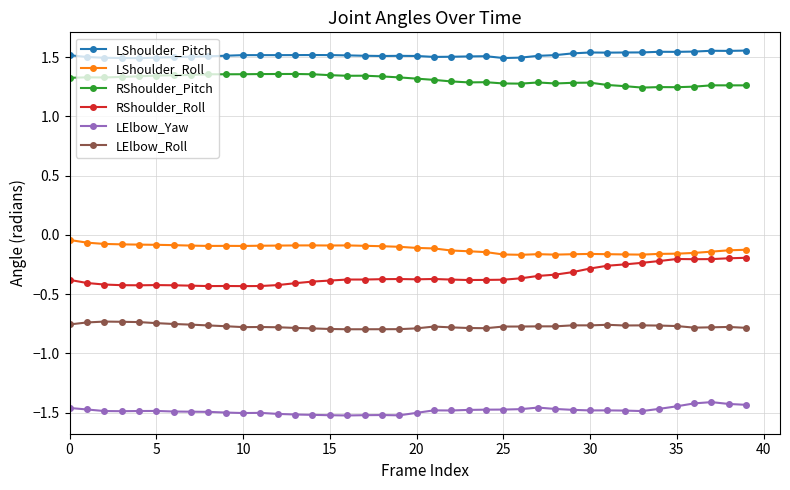

What is the minimum value for RShoulder_Roll?

-0.4